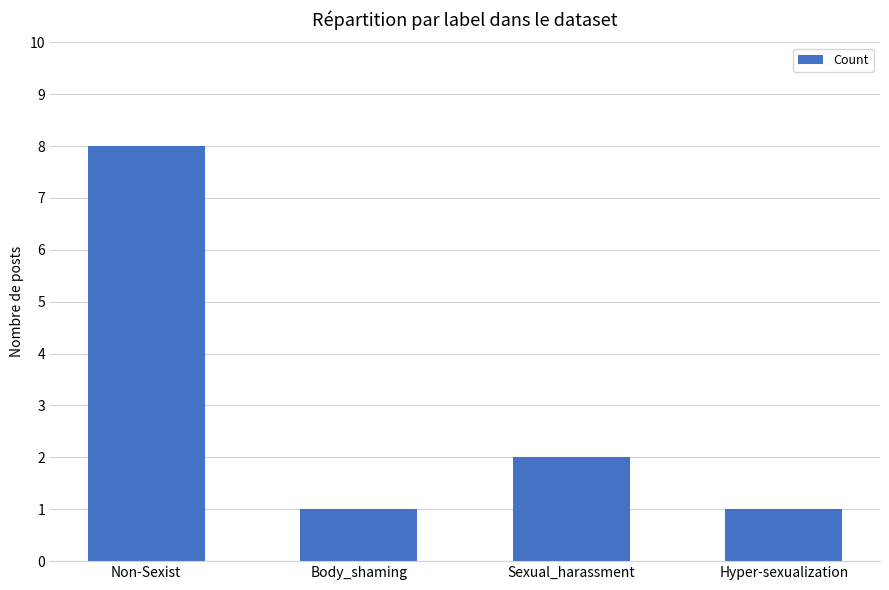

Reading left to right, list all the values displayed in this chart.

Non-Sexist=8	Body_shaming=1	Sexual_harassment=2	Hyper-sexualization=1